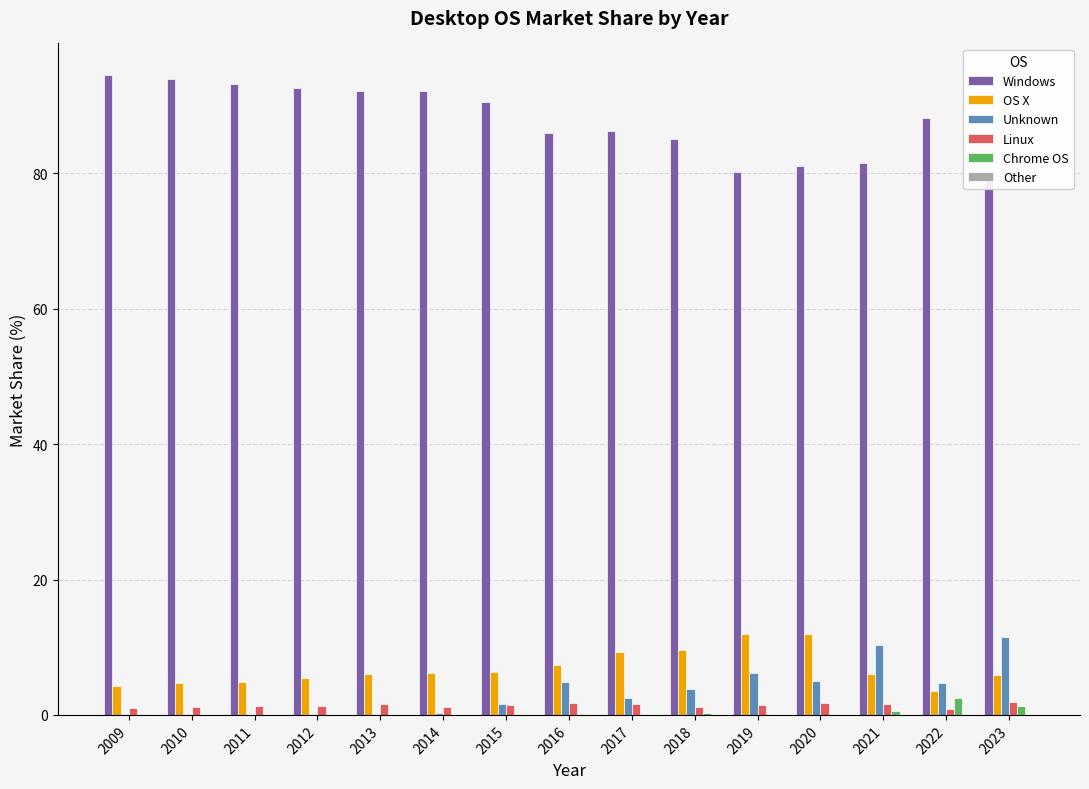

How many bars are there in total?

90